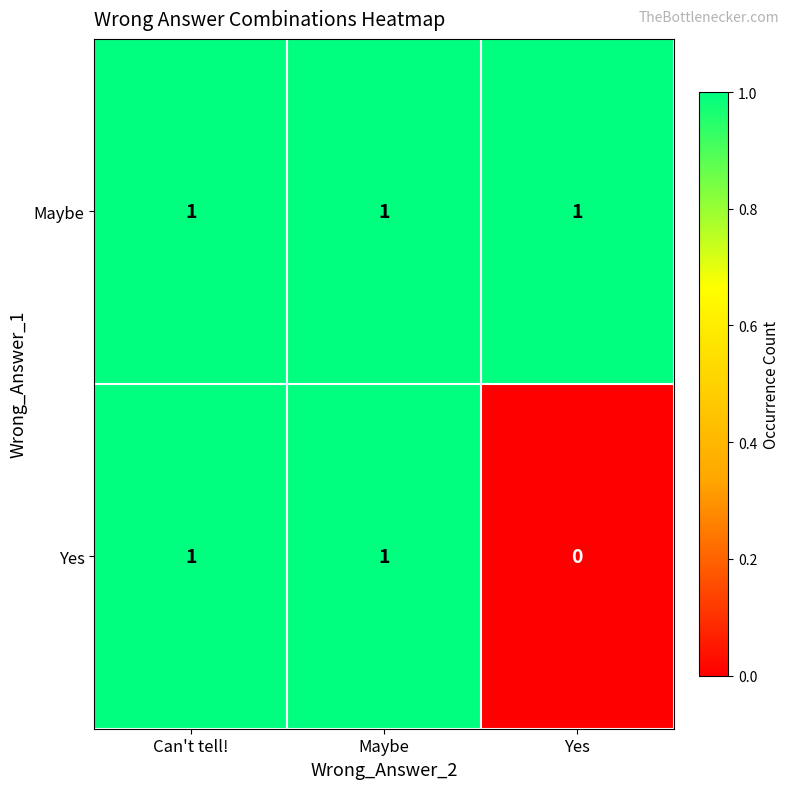

How many Yes values are between 0 and 1?

3